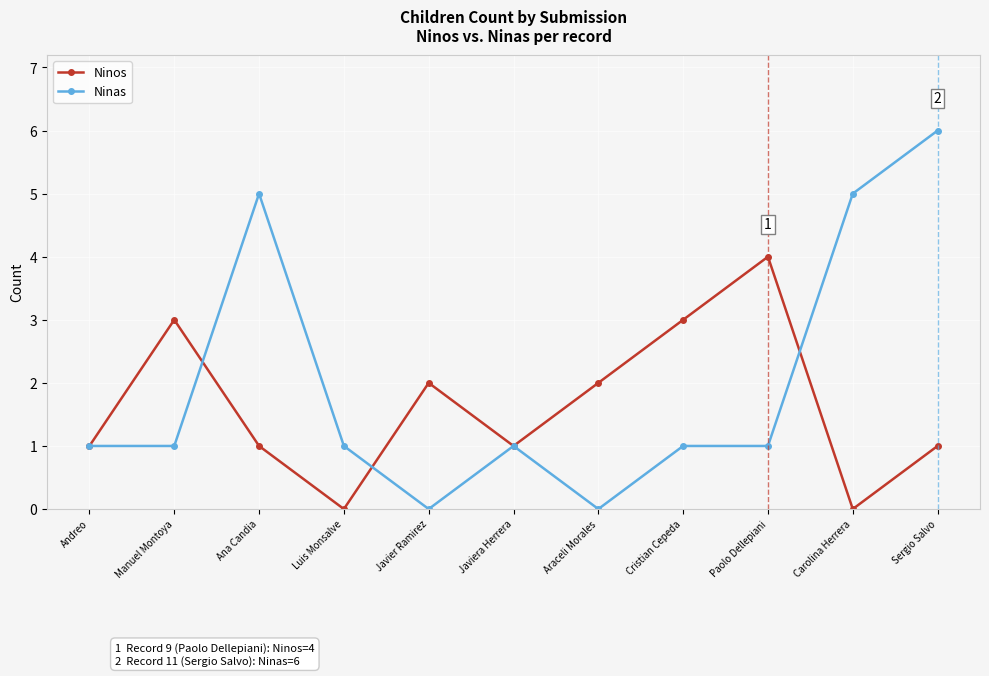

Which series changed the most between Javier Ramirez and Paolo Dellepiani?

Ninos